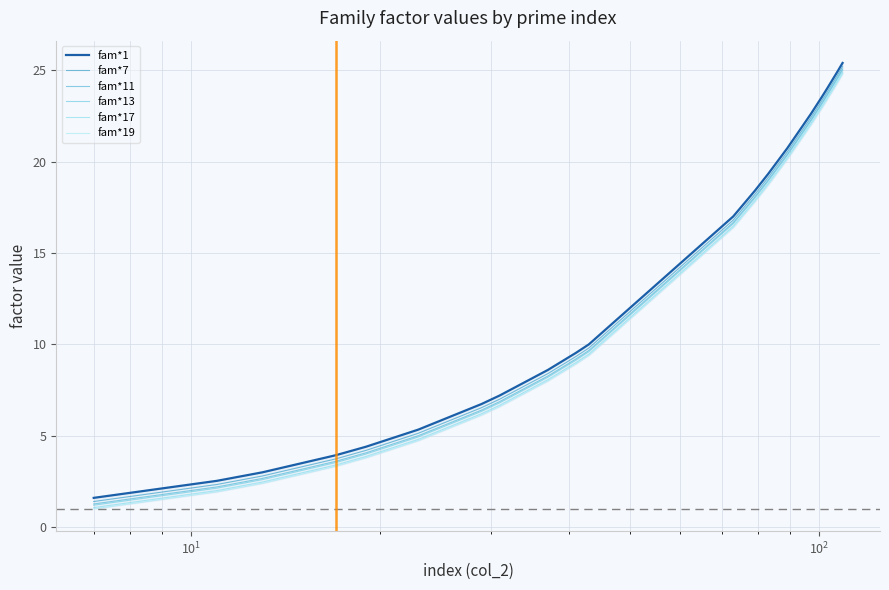

List the series in order of their peak value, lowest first.

fam*19, fam*17, fam*13, fam*11, fam*7, fam*1